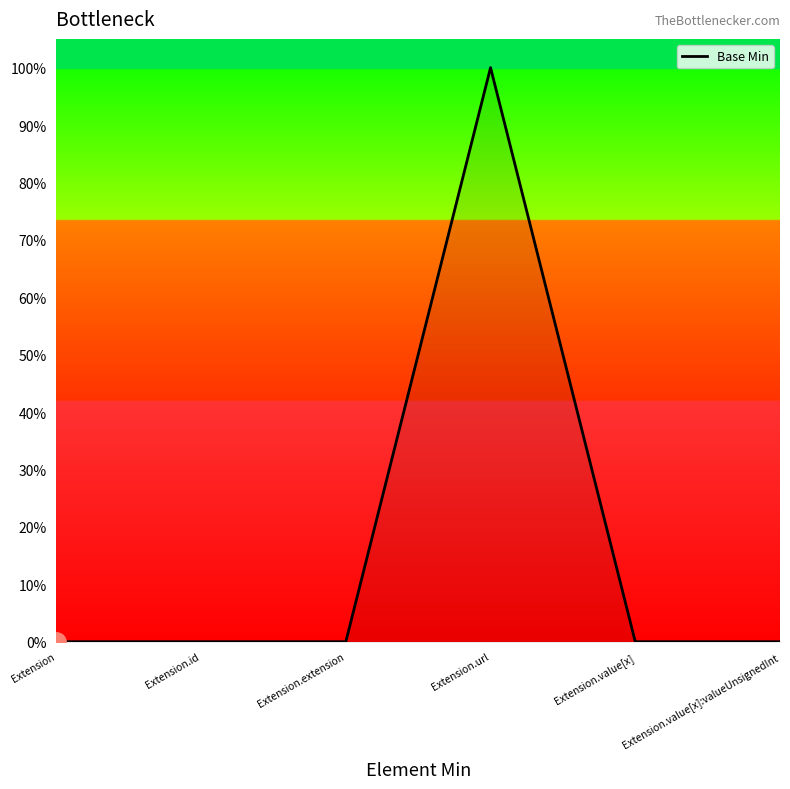

Does the chart display data point markers on the line(s)?

No